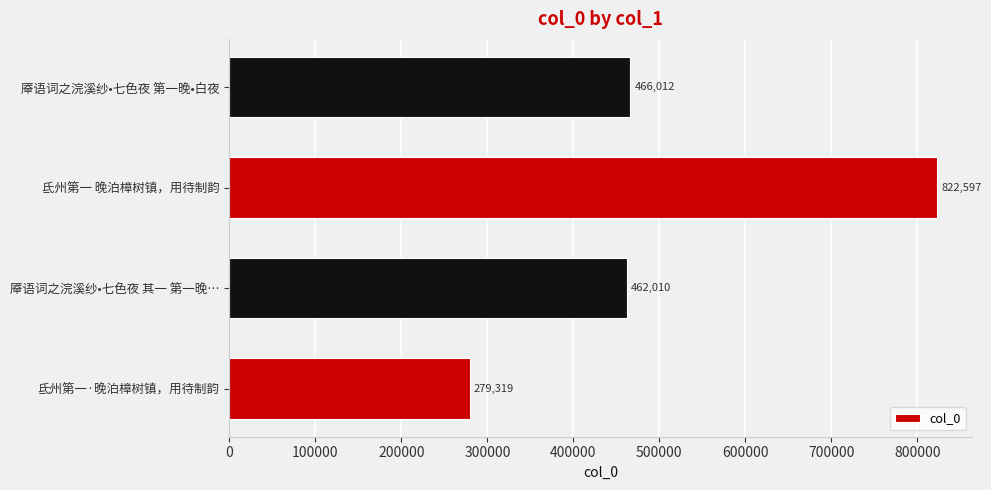

Reading bottom to top, transcribe all the data shown in this chart.

279319	462010	822597	466012